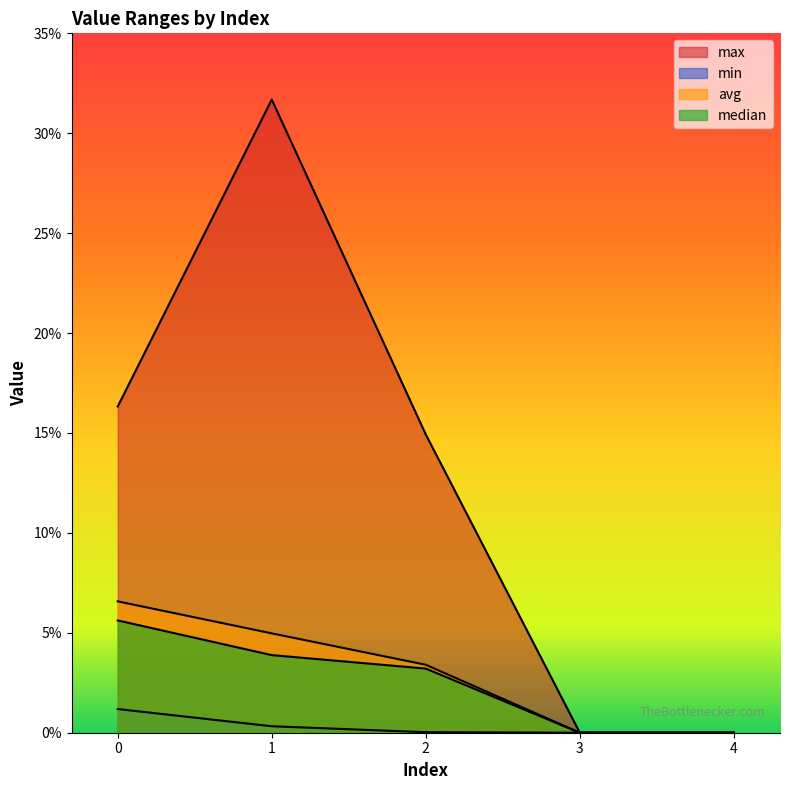

Reading right to left, transcribe all the data shown in this chart.

max: 4=0.0	3=0.0	2=0.1	1=0.3	0=0.2
min: 4=0.0	3=0.0	2=0.0	1=0.0	0=0.0
avg: 4=0.0	3=0.0	2=0.0	1=0.0	0=0.1
median: 4=0.0	3=0.0	2=0.0	1=0.0	0=0.1